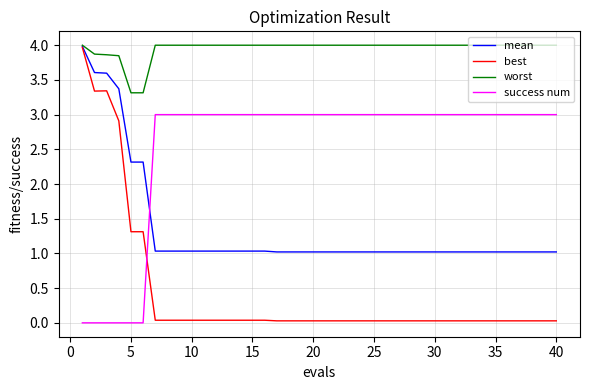

Rank the series by their average value, from highest to lowest.

worst, success num, mean, best